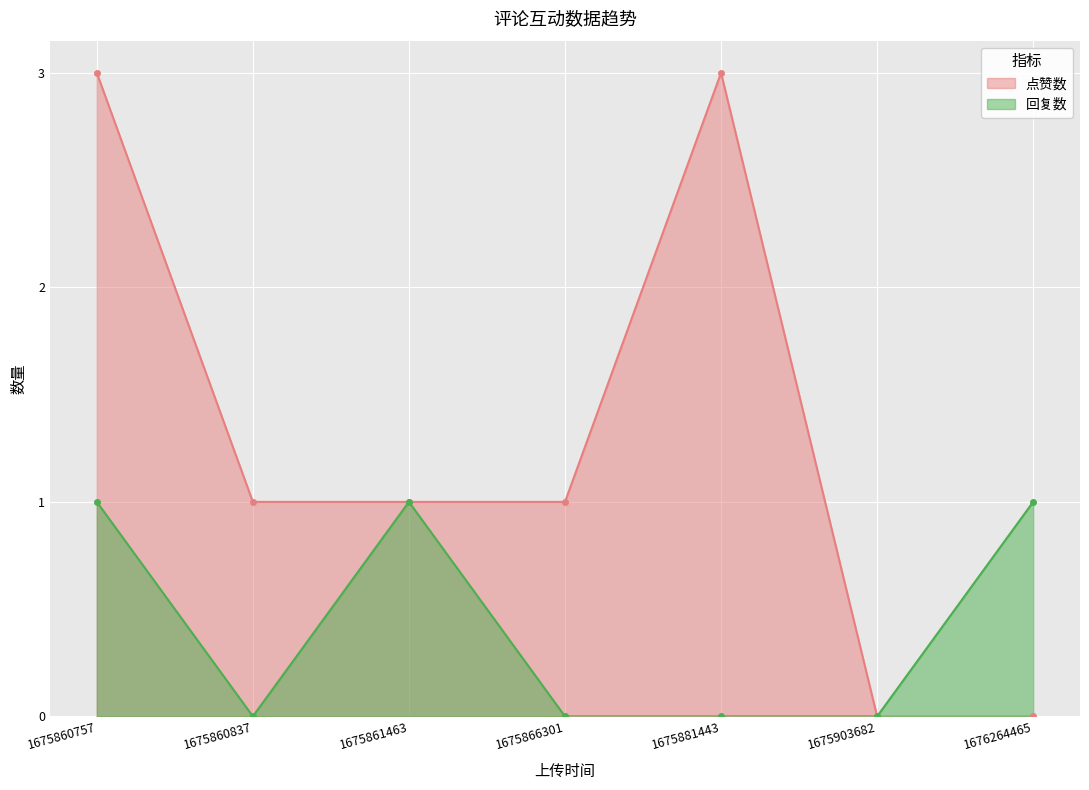

Reading right to left, transcribe all the data shown in this chart.

点赞数: 1675903682=0	1675860837=1	1675866301=1	1675861463=1	1675860757=3	1675881443=3	1676264465=0
回复数: 1675903682=0	1675860837=0	1675866301=0	1675861463=1	1675860757=1	1675881443=0	1676264465=1